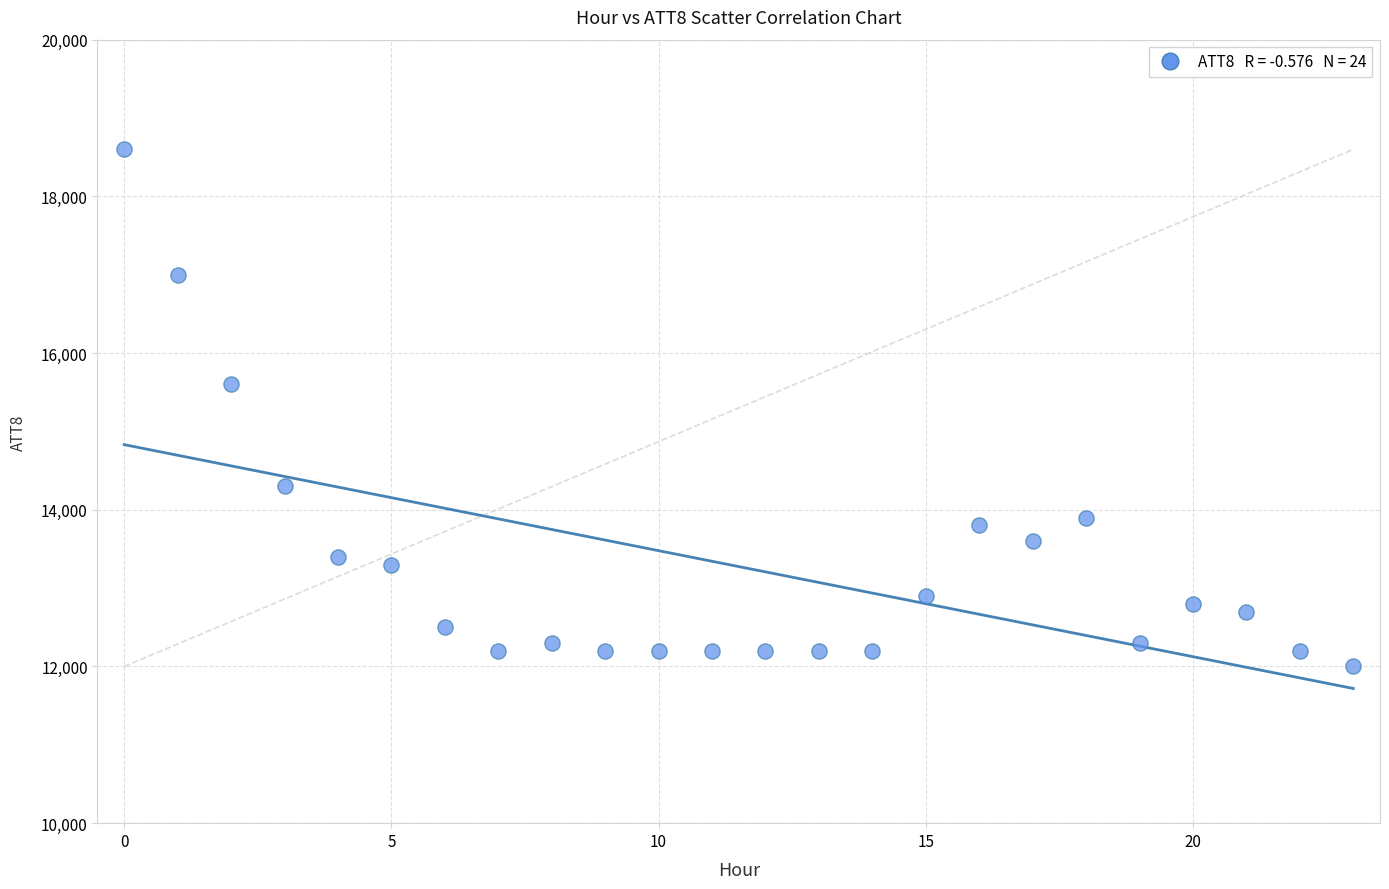

What Y value in the scatter plot is closest to 15300?

15600